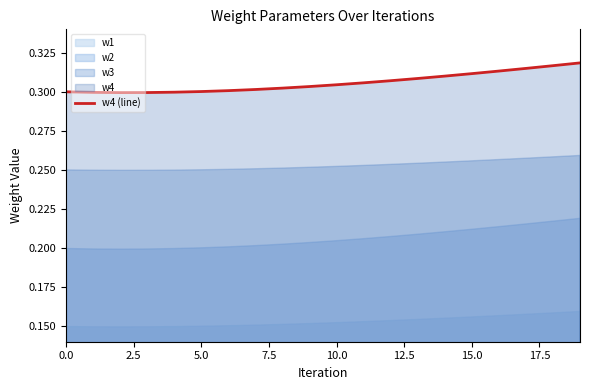

The value at 13 is 0.5. True or false?

False